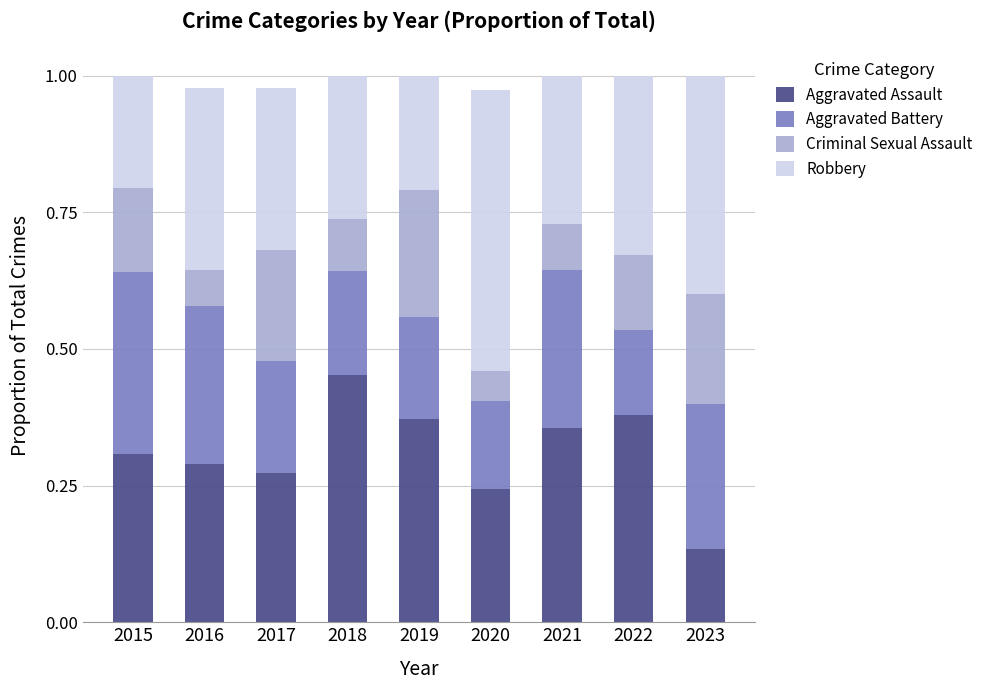

Count the Aggravated Assault values in the range 0 to 1.

9